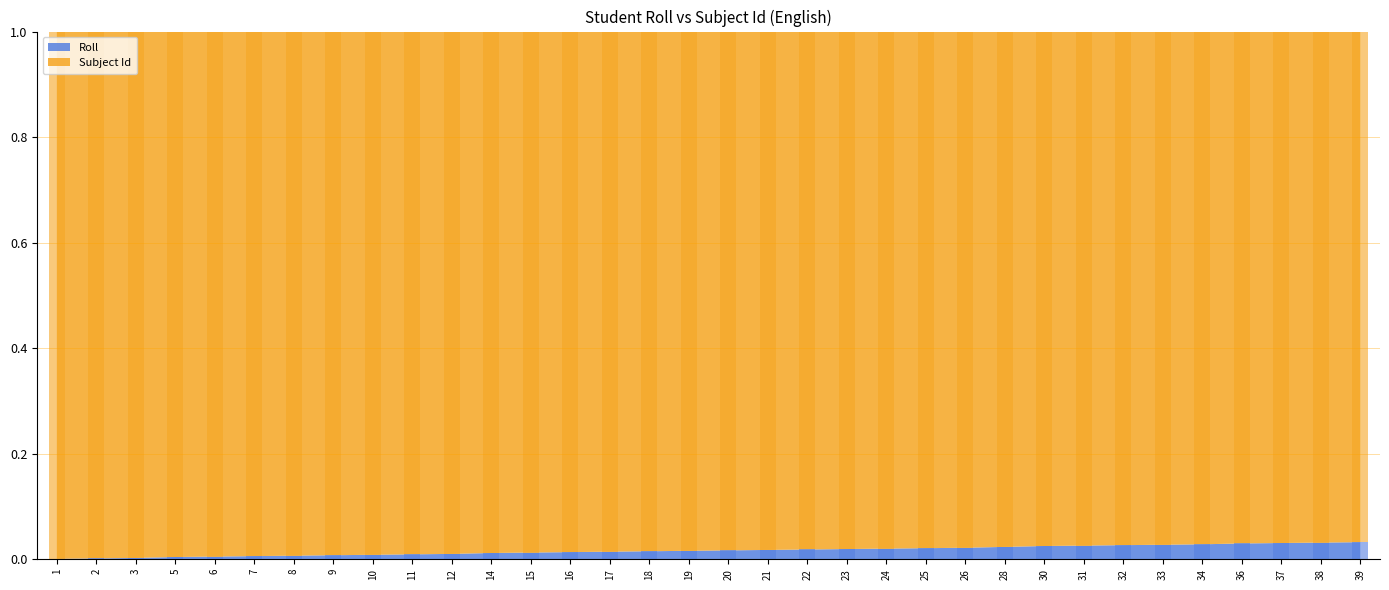

Rank the categories by value from lowest to highest.

1, 2, 3, 5, 6, 7, 8, 9, 10, 11, 12, 14, 15, 16, 17, 18, 19, 20, 21, 22, 23, 24, 25, 26, 28, 30, 31, 32, 33, 34, 36, 37, 38, 39